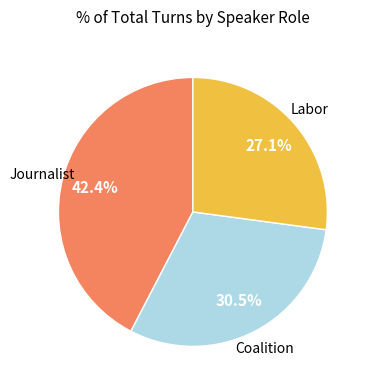

How many slices are in this pie chart?

3